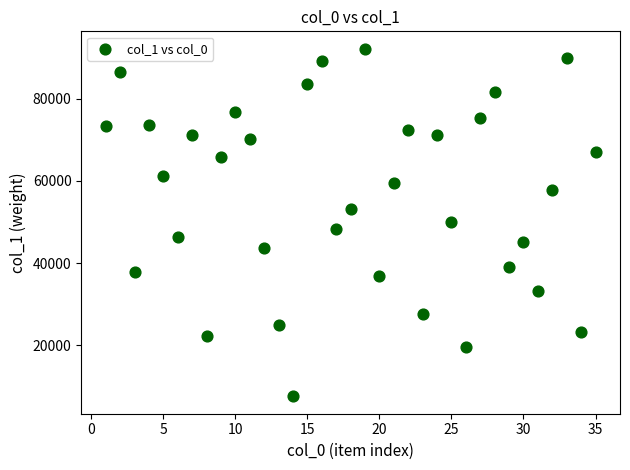

What is the range of Y values (max minus min)?

84586